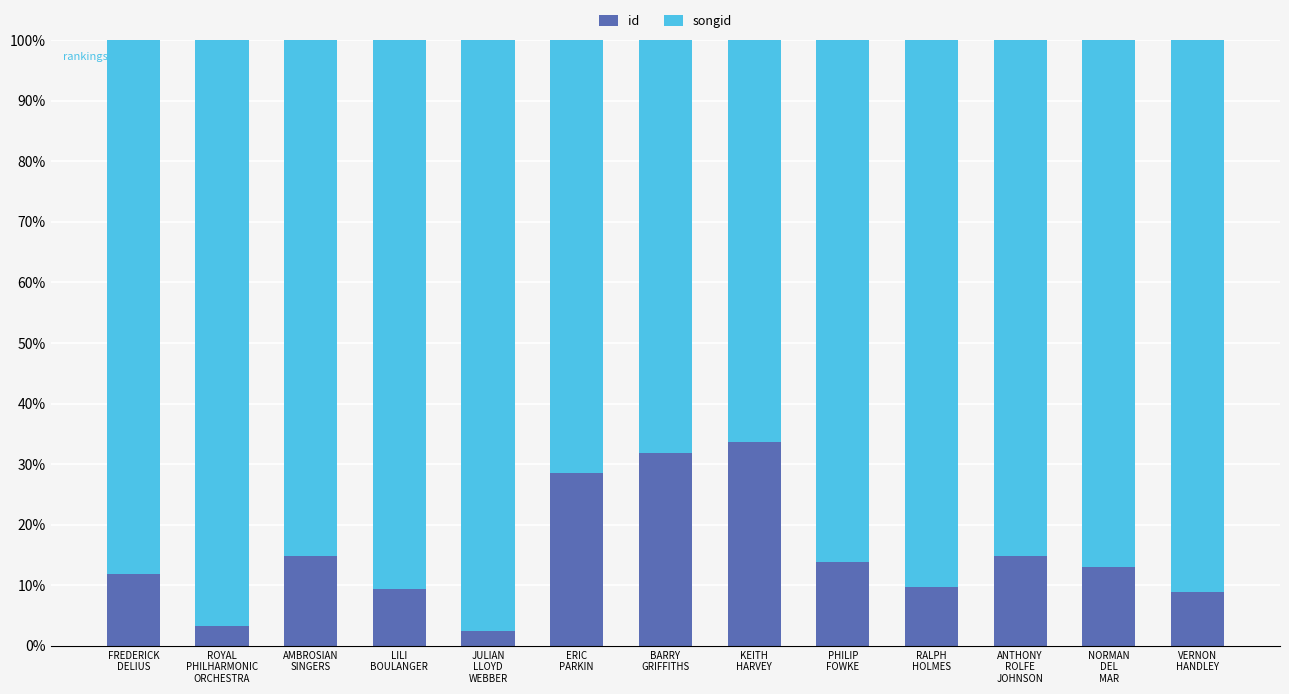

Does the chart contain stacked bars?

Yes